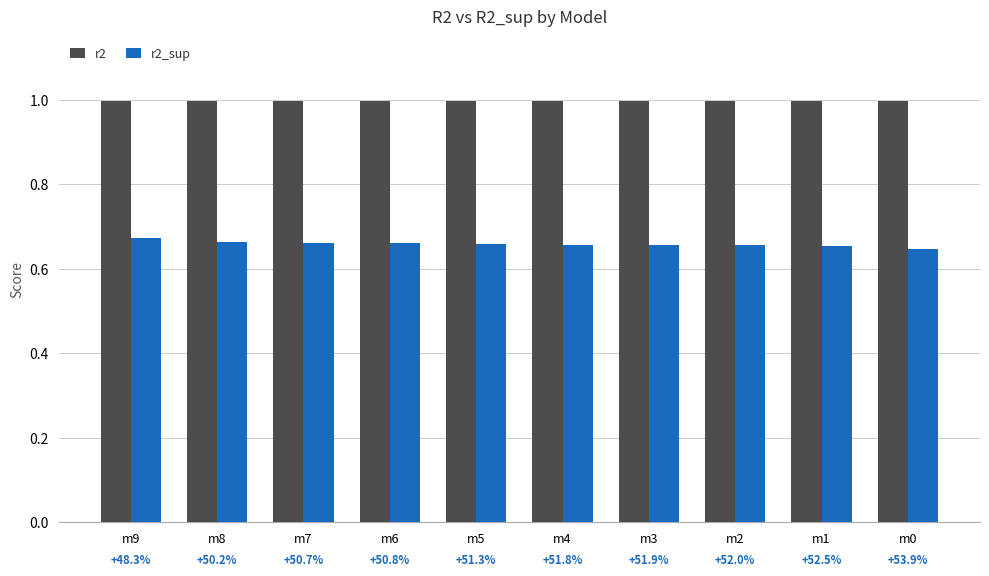

True or false: r2_sup has a value of 0.3 at m3.

False